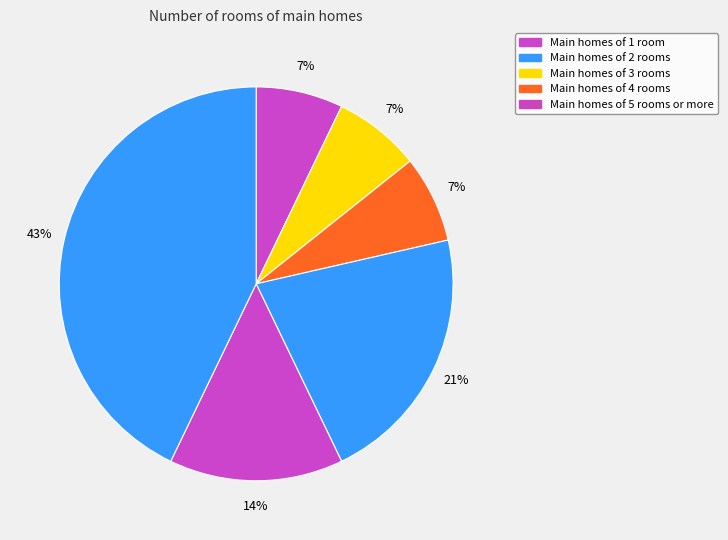

How many slices are in this pie chart?

6